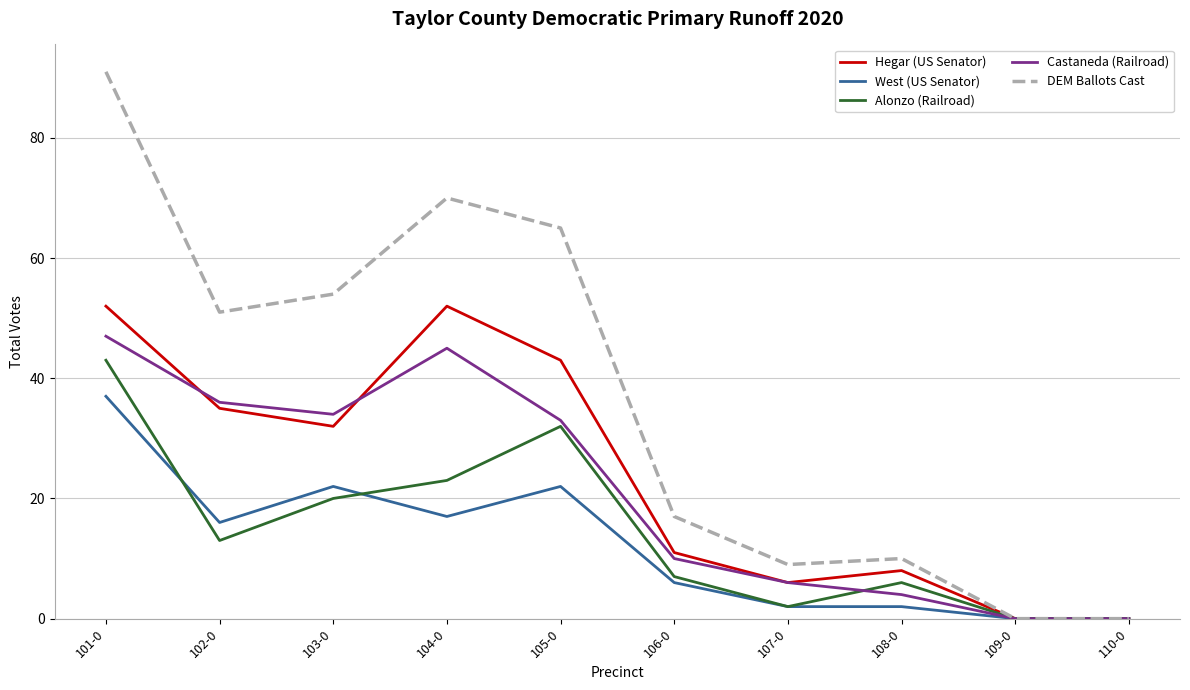

Rank the series by their maximum value, from highest to lowest.

DEM Ballots Cast, Hegar (US Senator), Castaneda (Railroad), Alonzo (Railroad), West (US Senator)